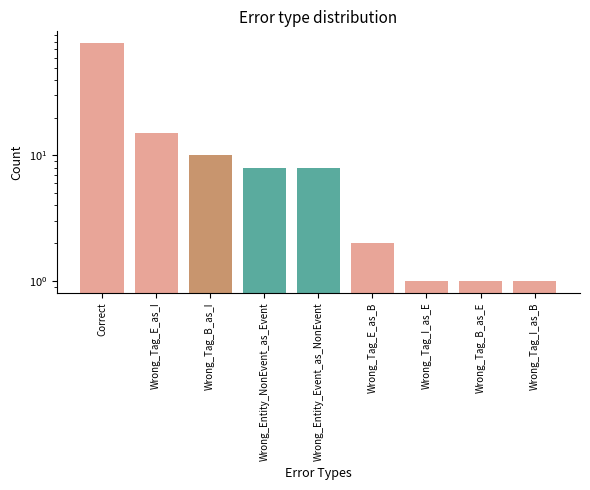

Rank the categories by value from lowest to highest.

Wrong_Tag_I_as_E, Wrong_Tag_B_as_E, Wrong_Tag_I_as_B, Wrong_Tag_E_as_B, Wrong_Entity_NonEvent_as_Event, Wrong_Entity_Event_as_NonEvent, Wrong_Tag_B_as_I, Wrong_Tag_E_as_I, Correct